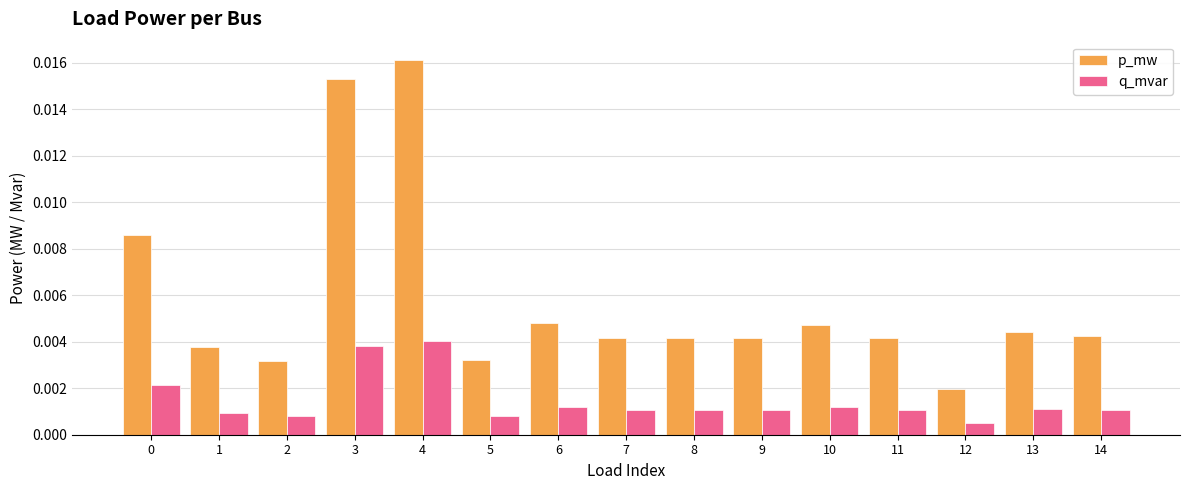

What is the sum of all p_mw values?

0.1